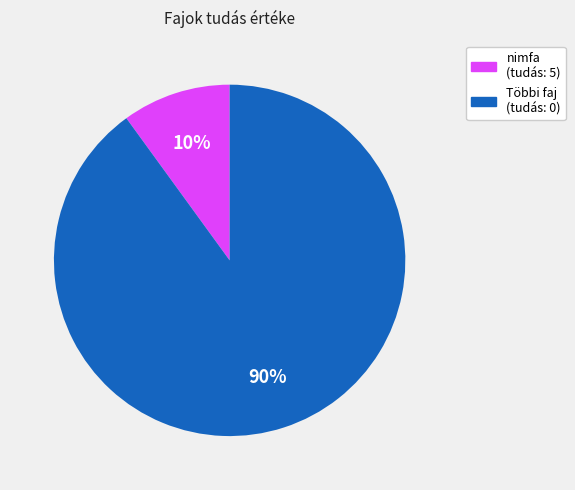

Is there a majority slice in this chart?

Yes